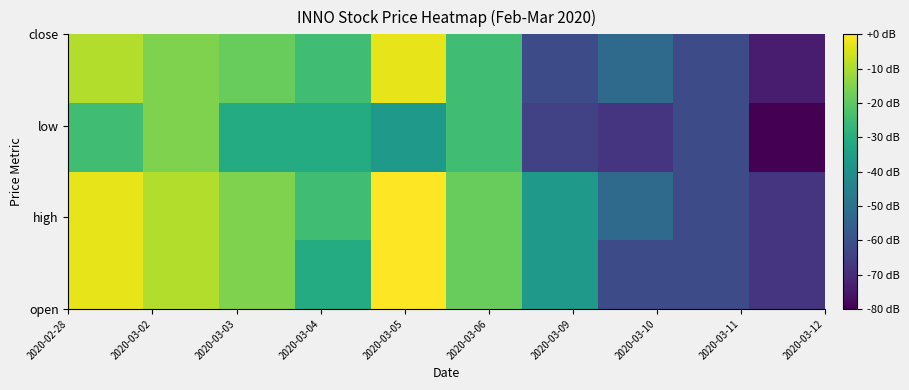

What is the smallest value displayed?

-80.0